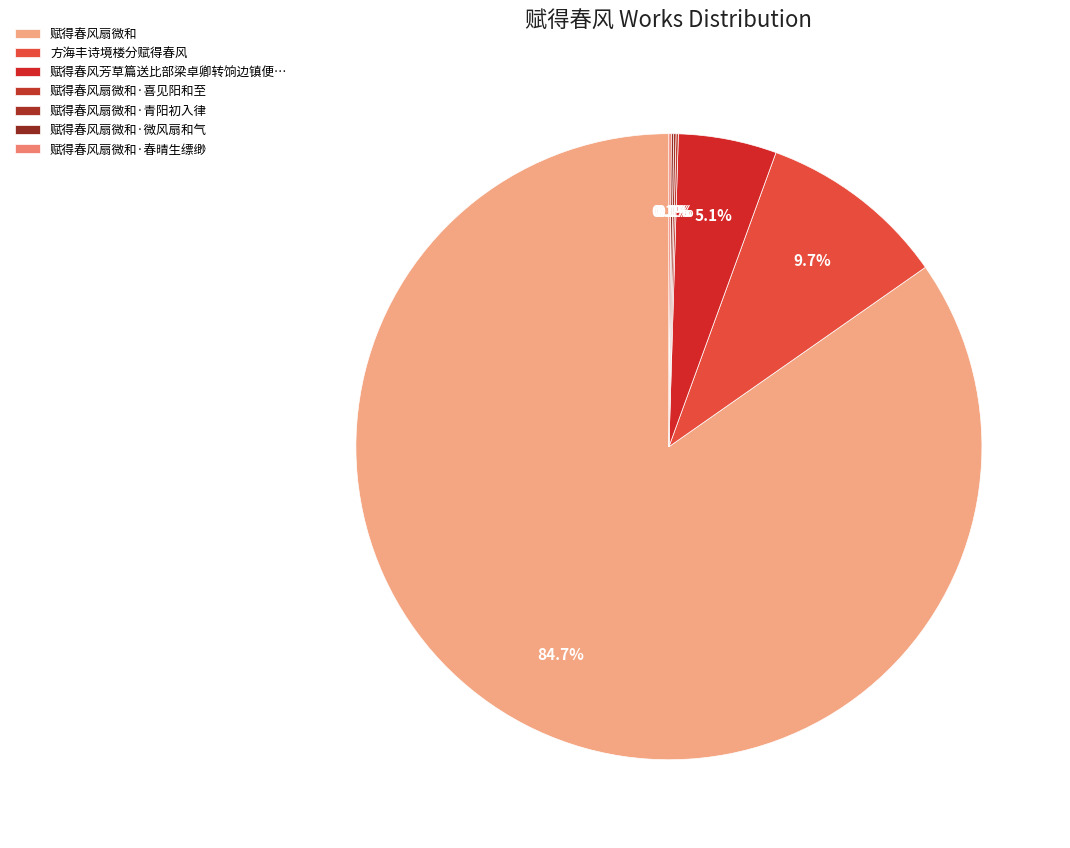

Does 赋得春风扇微和·微风扇和气 account for over 50% of the chart?

No